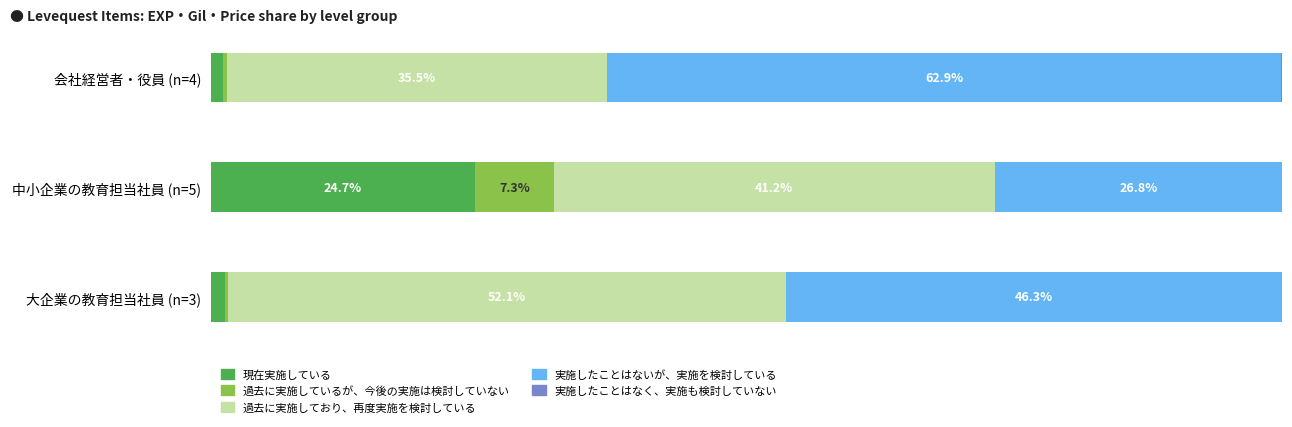

At which label does 現在実施している reach its peak?

中小企業の教育担当社員 (n=5)